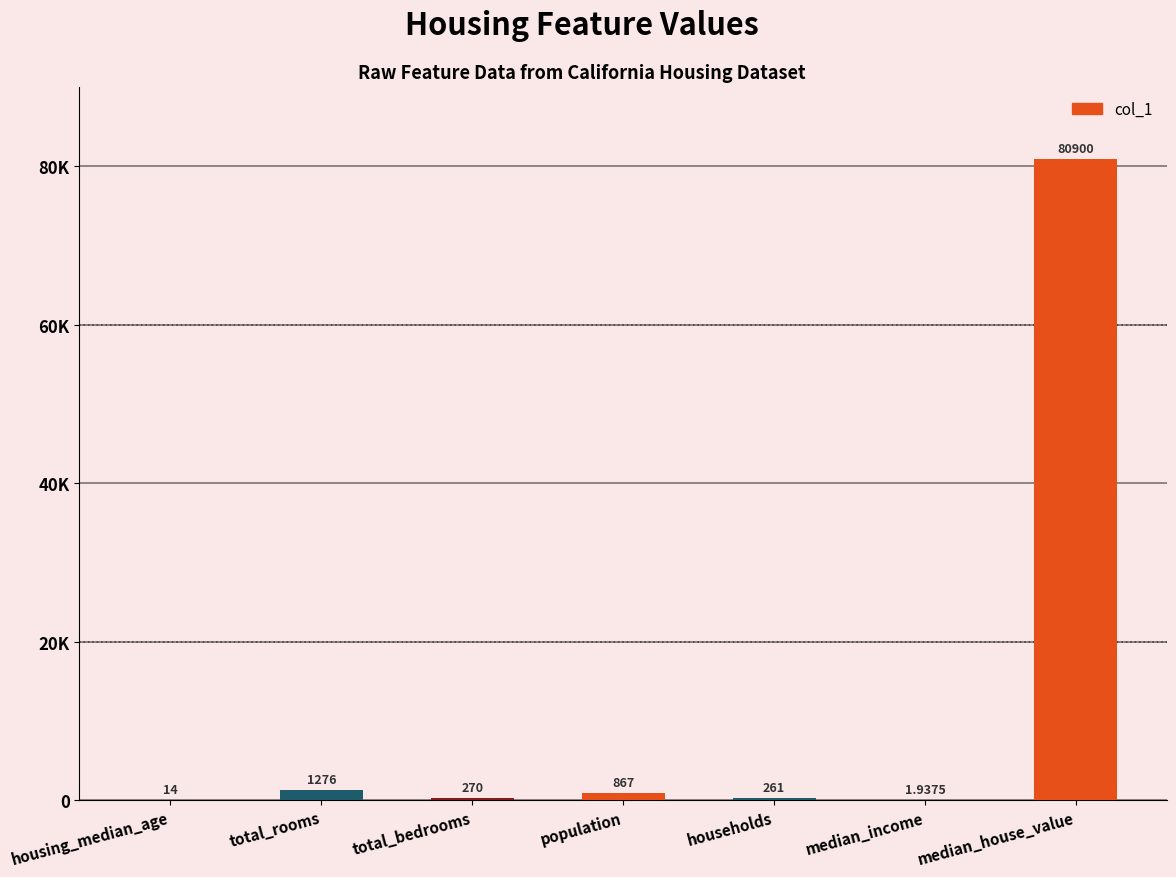

How many bars are there in total?

7